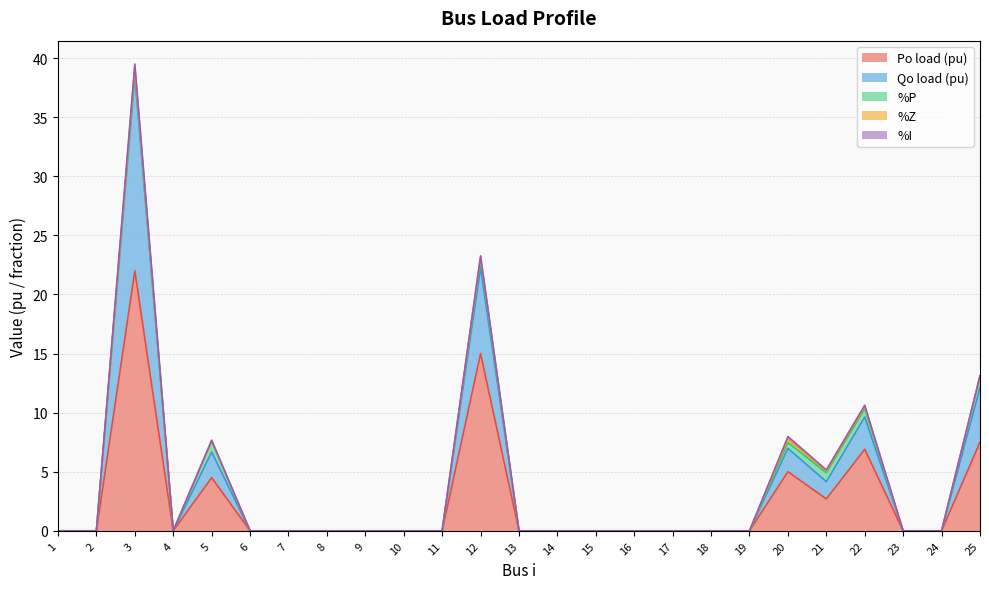

List the labels in order of %P value, smallest first.

1, 2, 4, 6, 7, 8, 9, 10, 11, 13, 14, 15, 16, 17, 18, 19, 23, 24, 3, 20, 12, 22, 21, 5, 25